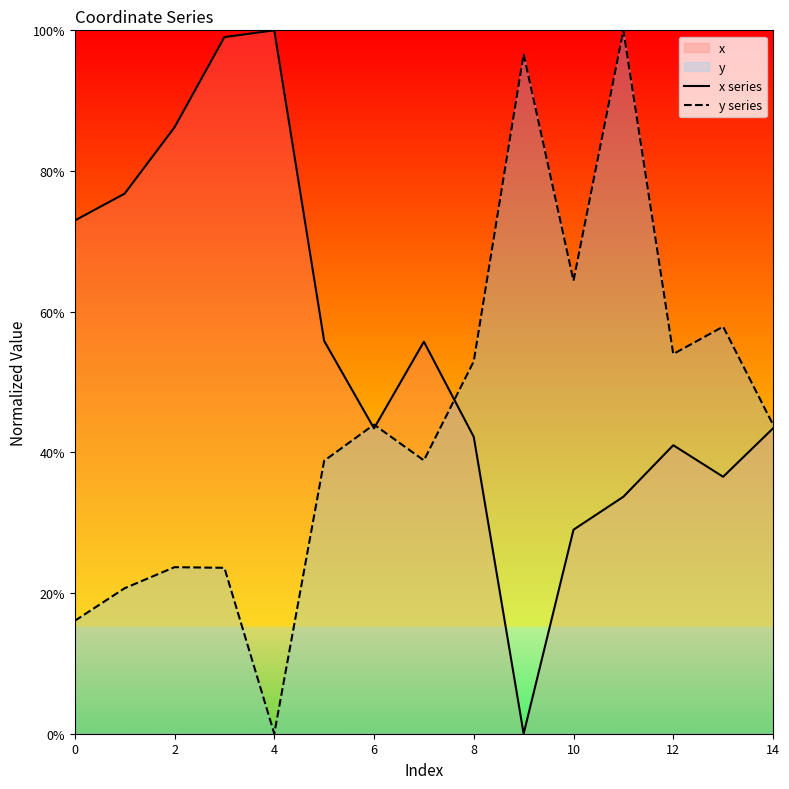

True or false: x series and y series cross at least once.

True